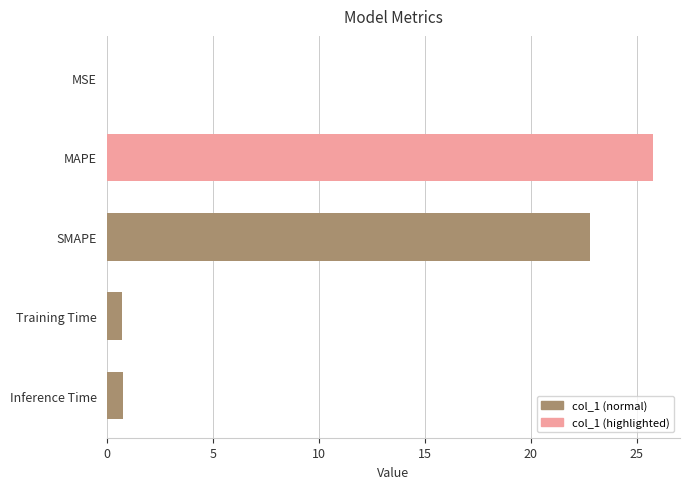

Which label corresponds to the largest value in the chart?

MAPE